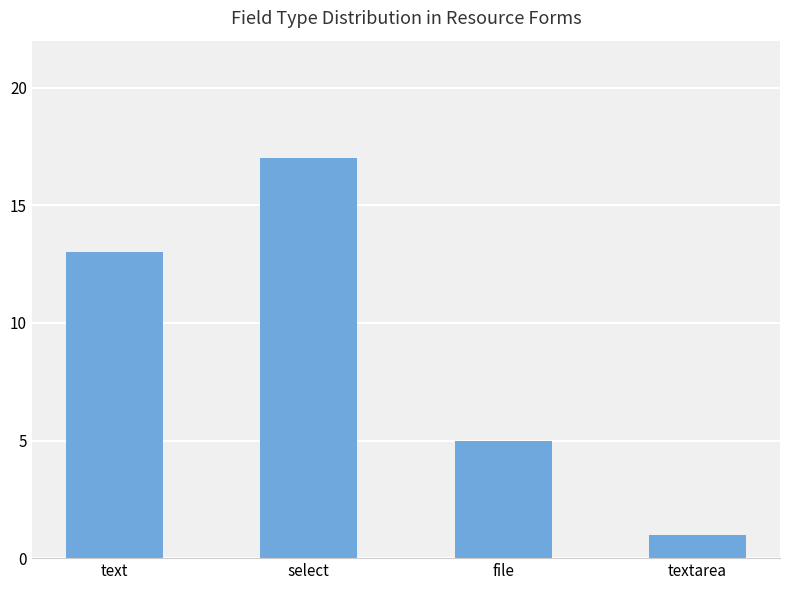

How many data points are less than 13?

2